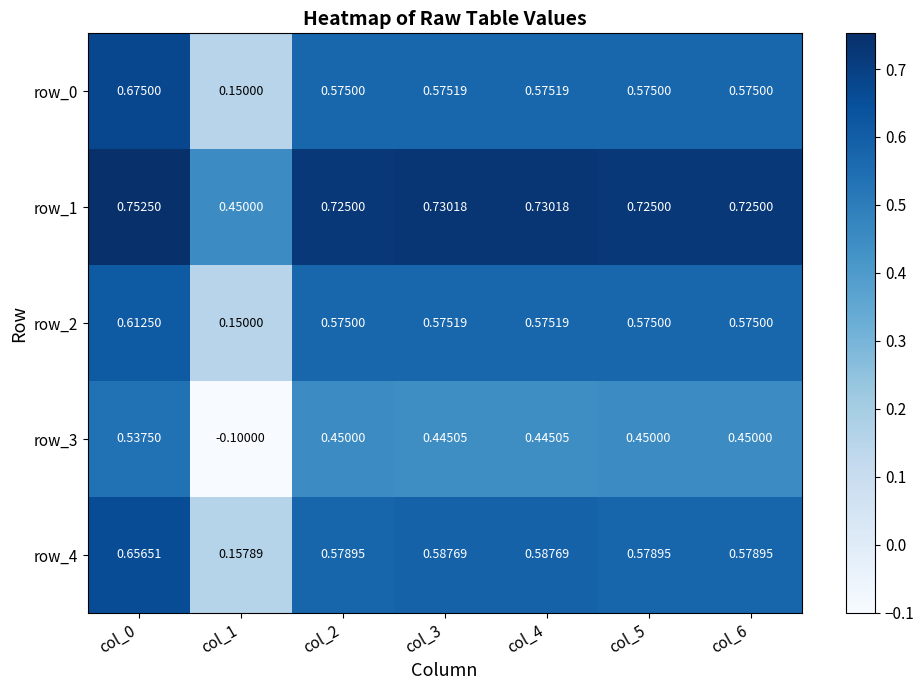

Where does the row_3 series first go above 0?

col_0